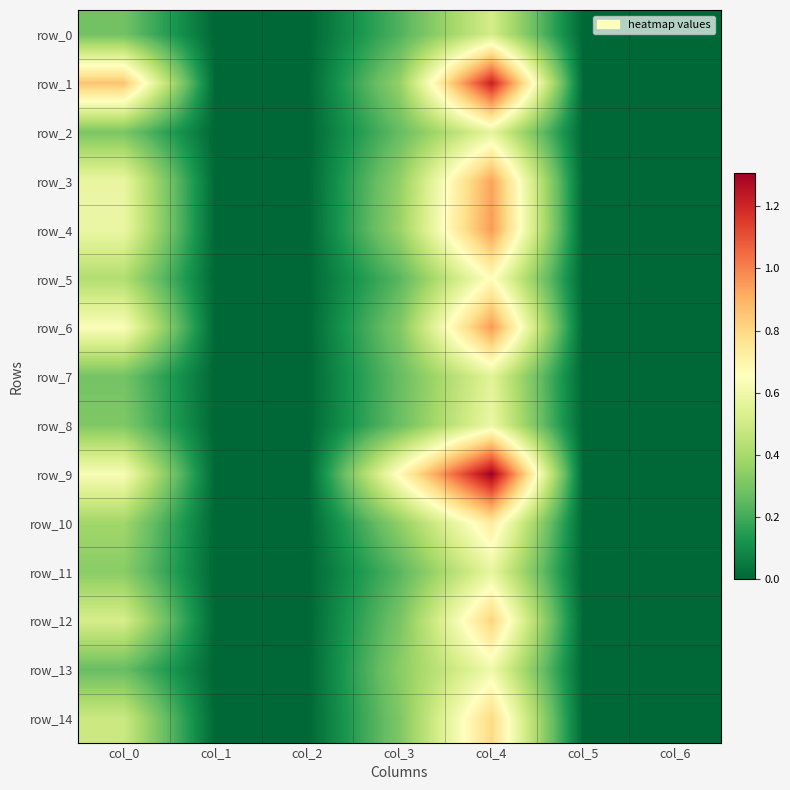

True or false: row_5 has a value of 0.0 at col_1.

True